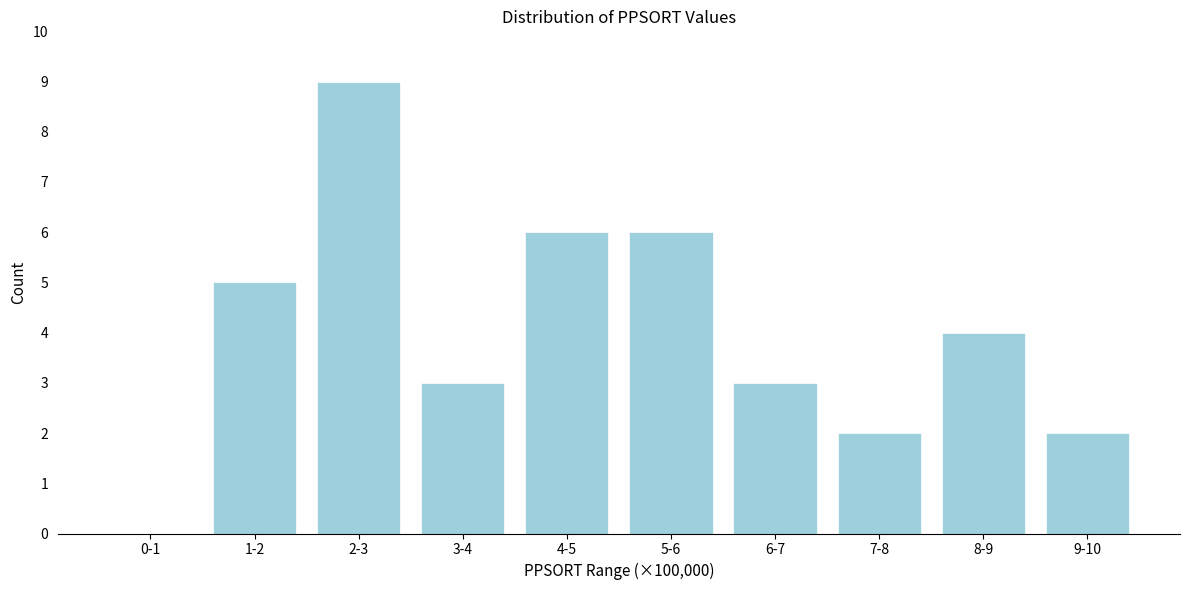

Reading left to right, list all the values displayed in this chart.

0-1=0	1-2=5	2-3=9	3-4=3	4-5=6	5-6=6	6-7=3	7-8=2	8-9=4	9-10=2